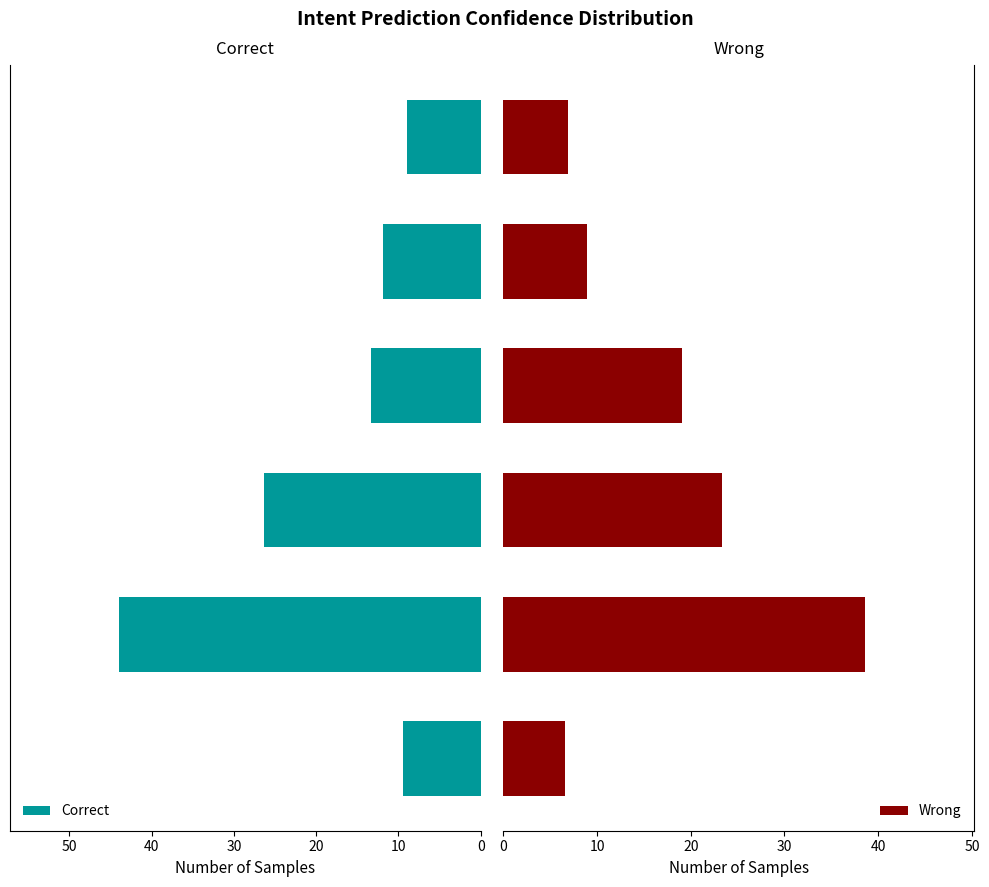

The Correct series shows 3.0 at 0. True or false?

False